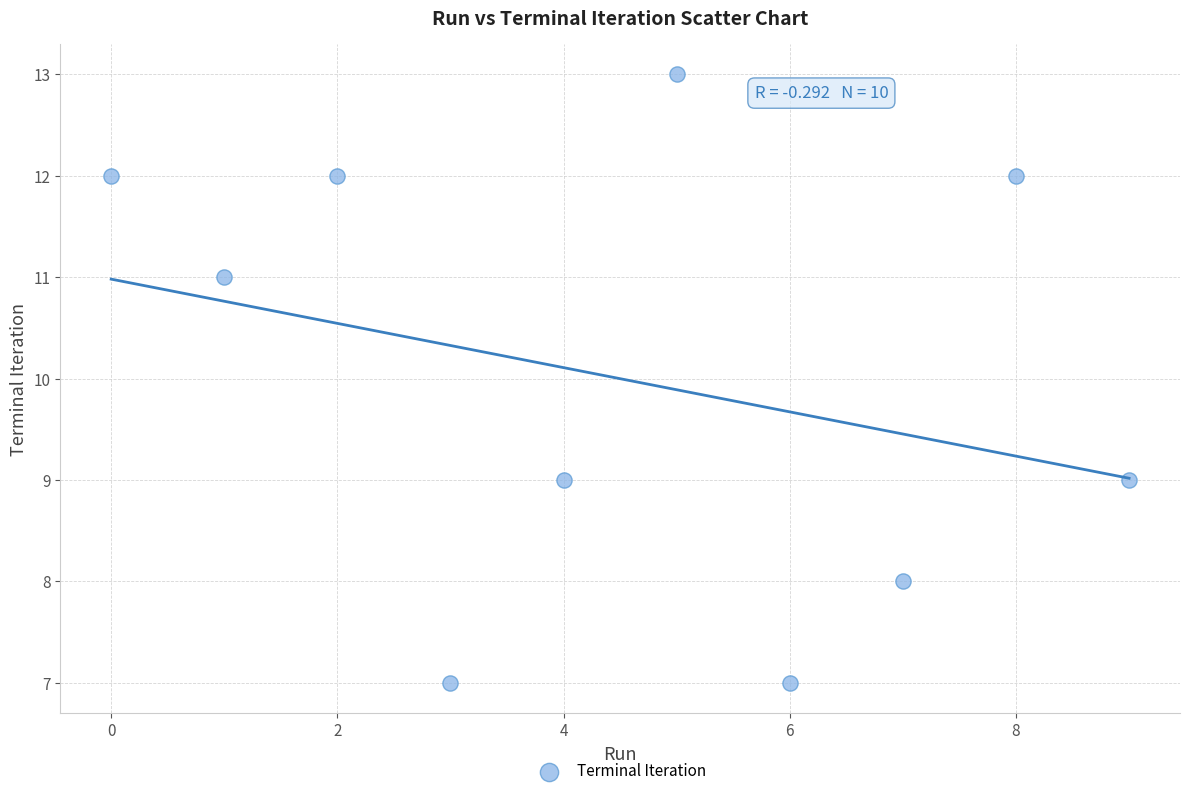

What is the range of Y values (max minus min)?

6